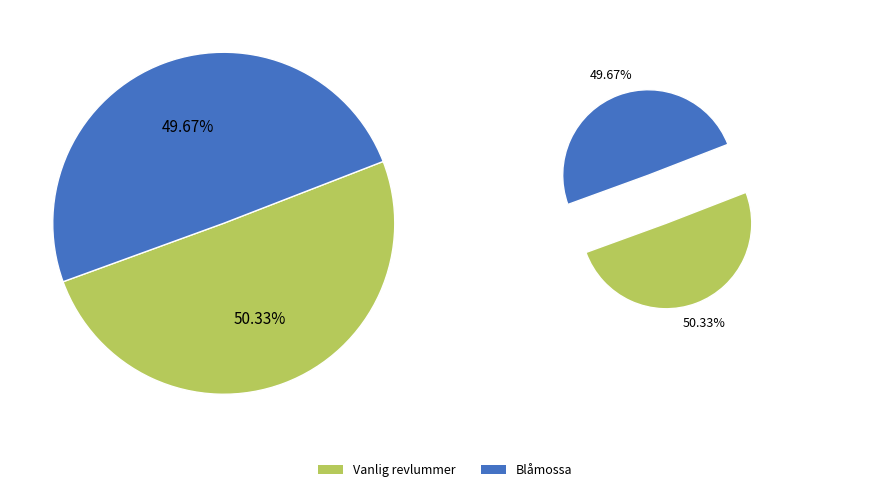

Which category has the smallest portion of the pie?

Blåmossa